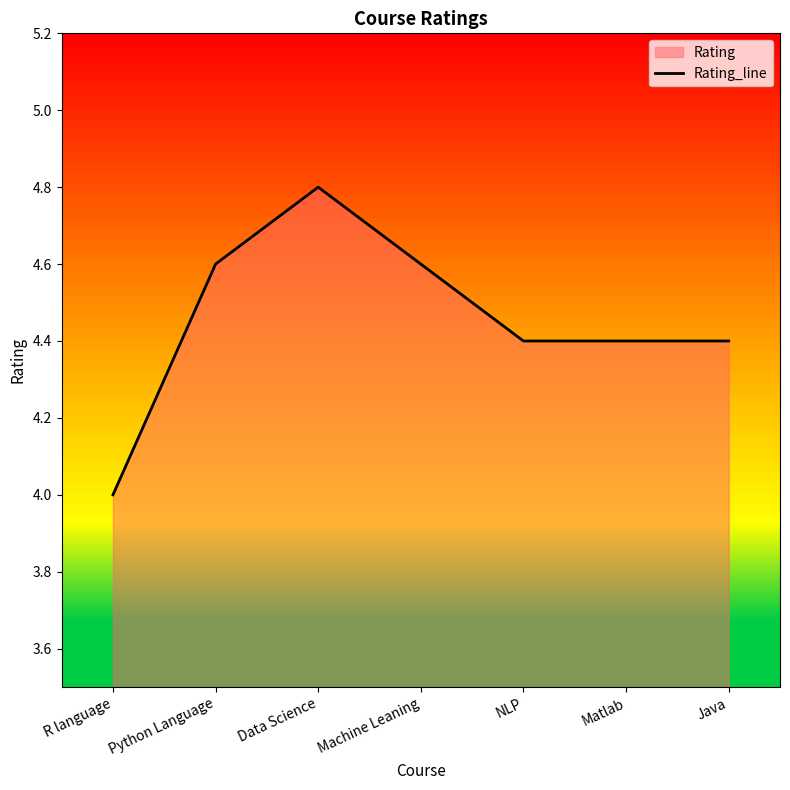

List the labels in order of value, largest first.

Data Science, Python Language, Machine Leaning, NLP, Matlab, Java, R language